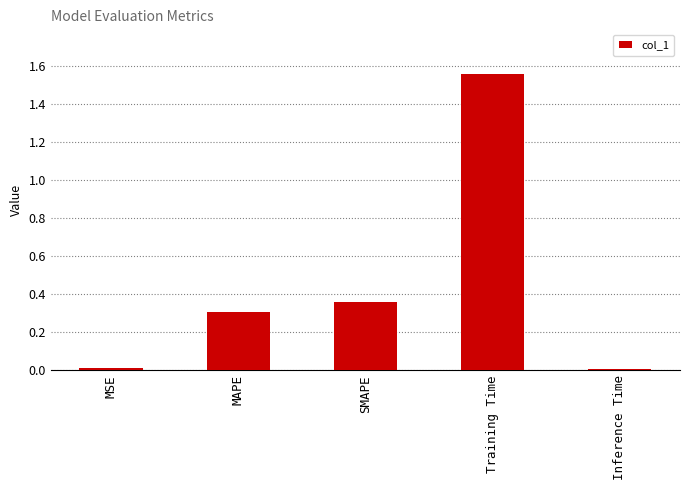

True or false: the data shows 2.6 at Training Time.

False